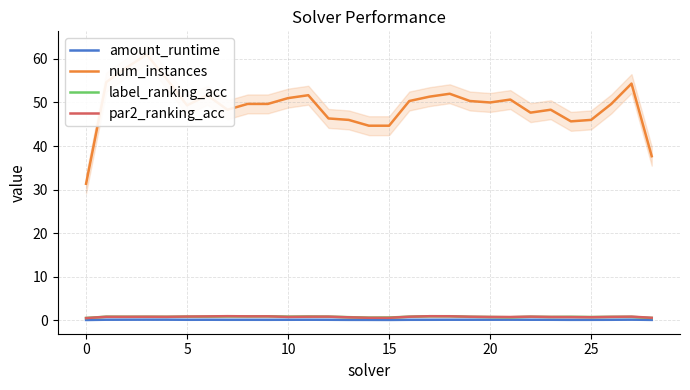

At 25, list the series in order from smallest to largest.

amount_runtime, label_ranking_acc, par2_ranking_acc, num_instances